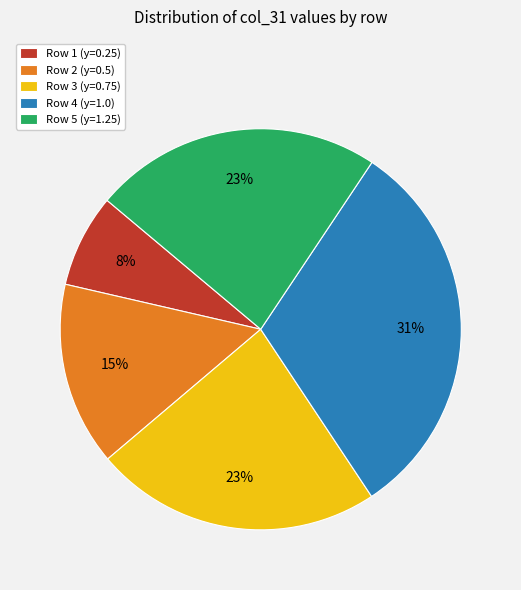

Is there any slice that represents more than half of the pie?

No